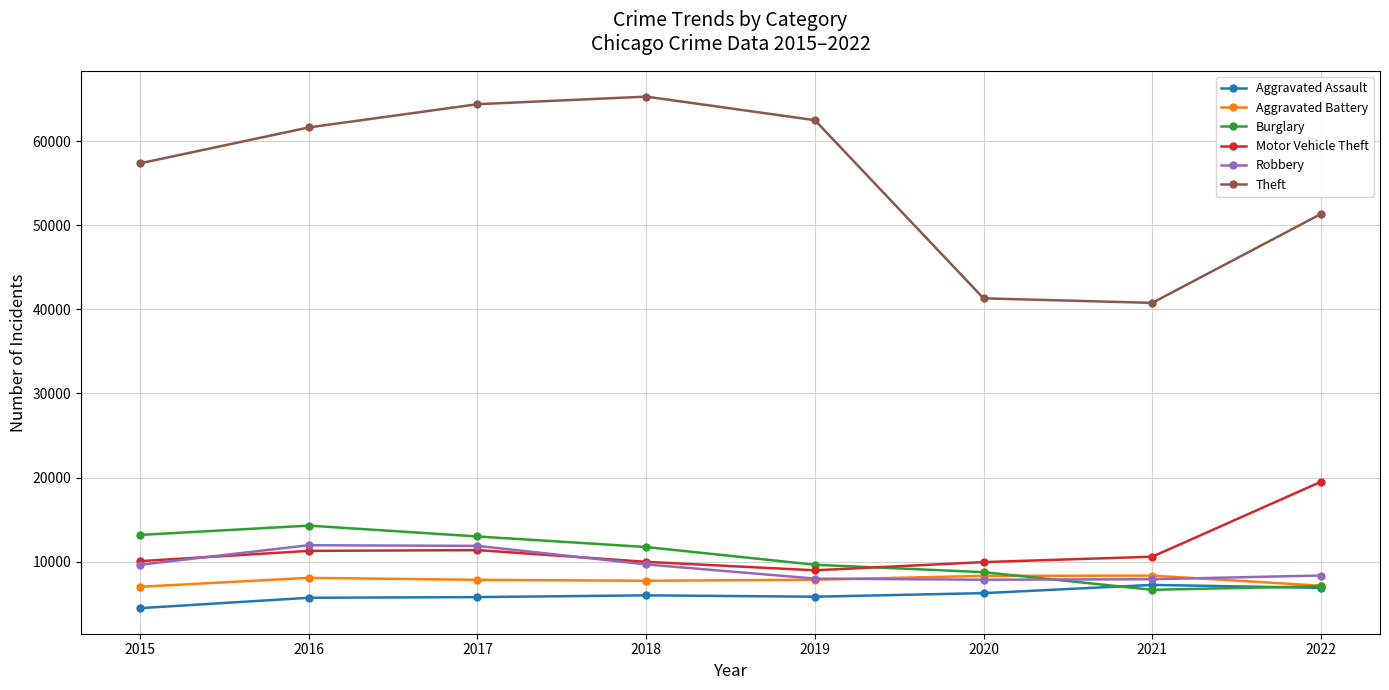

What is the average value of the Theft series?

55565